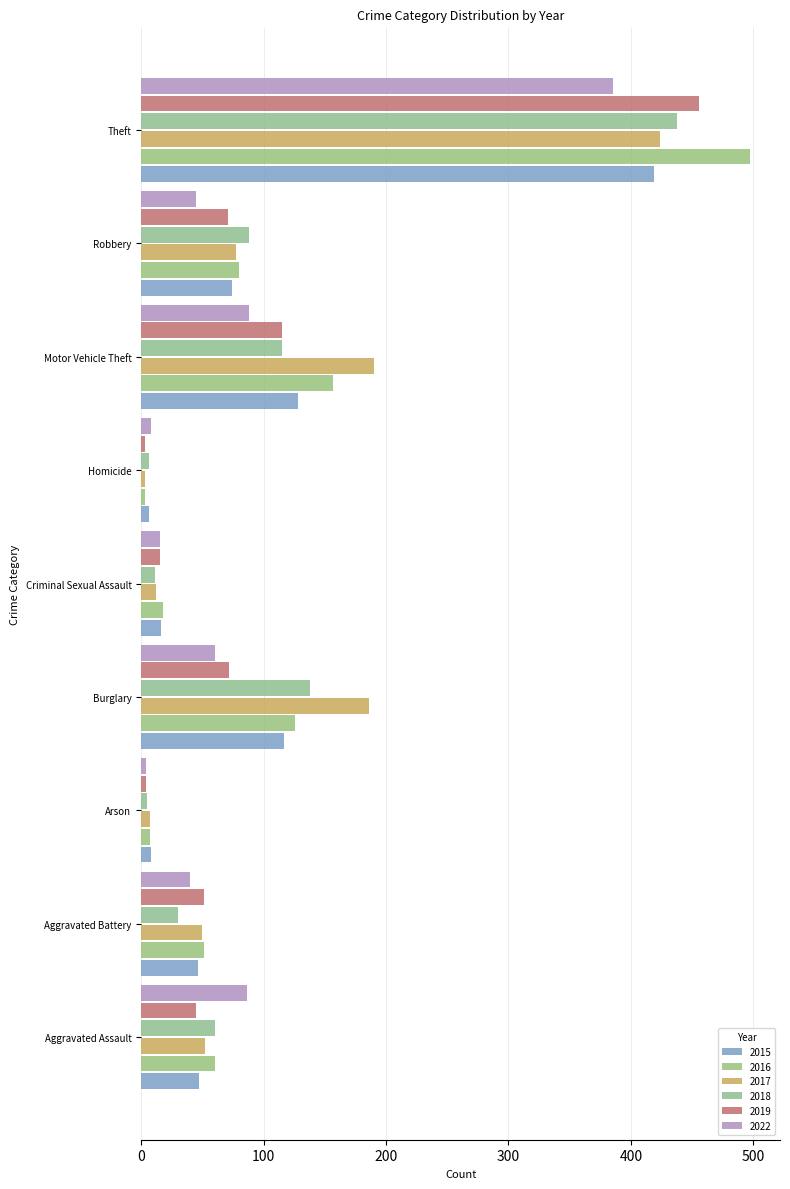

Which series has the largest range (max minus min)?

2016